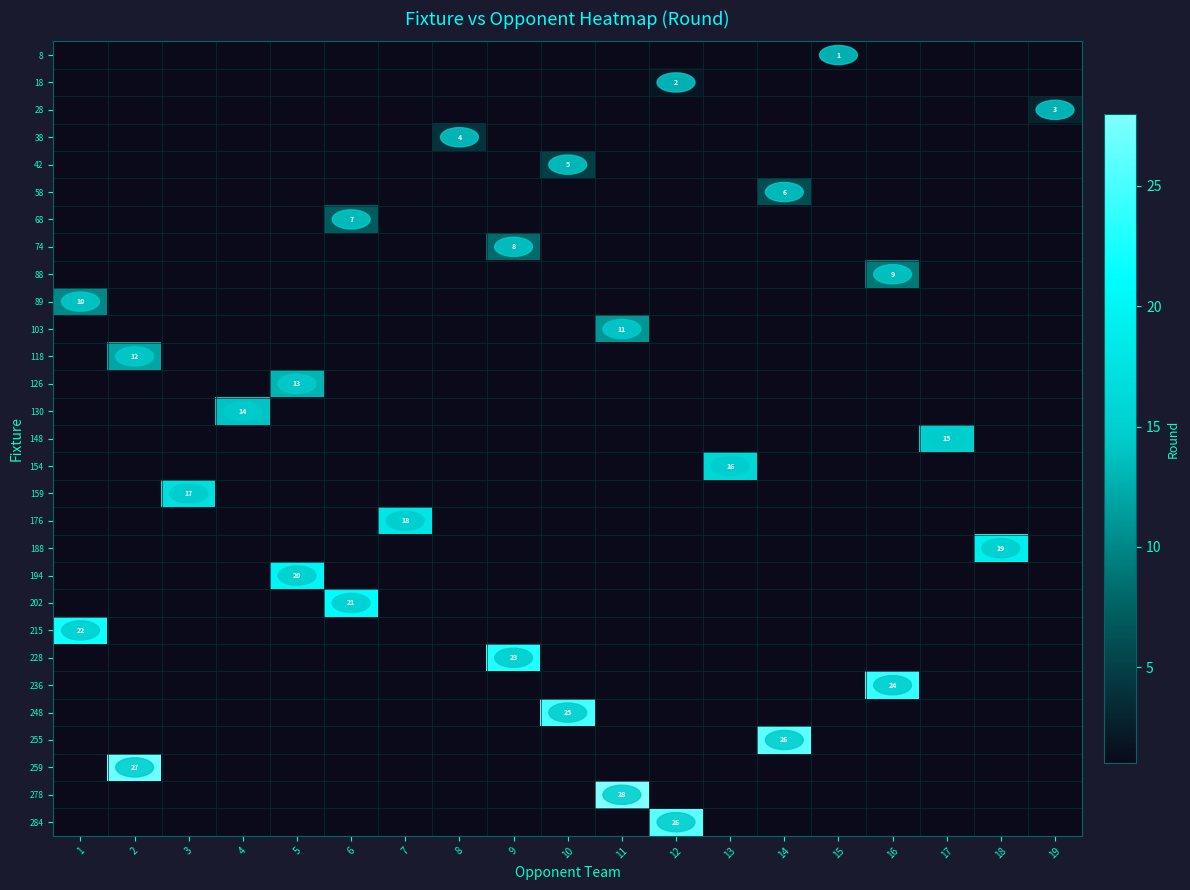

Reading left to right, list all the values displayed in this chart.

row_0: 1=0	2=0	3=0	4=0	5=0	6=0	7=0	8=0	9=0	10=0	11=0	12=0	13=0	14=0	15=1	16=0	17=0	18=0	19=0
row_1: 1=0	2=0	3=0	4=0	5=0	6=0	7=0	8=0	9=0	10=0	11=0	12=2	13=0	14=0	15=0	16=0	17=0	18=0	19=0
row_2: 1=0	2=0	3=0	4=0	5=0	6=0	7=0	8=0	9=0	10=0	11=0	12=0	13=0	14=0	15=0	16=0	17=0	18=0	19=3
row_3: 1=0	2=0	3=0	4=0	5=0	6=0	7=0	8=4	9=0	10=0	11=0	12=0	13=0	14=0	15=0	16=0	17=0	18=0	19=0
row_4: 1=0	2=0	3=0	4=0	5=0	6=0	7=0	8=0	9=0	10=5	11=0	12=0	13=0	14=0	15=0	16=0	17=0	18=0	19=0
row_5: 1=0	2=0	3=0	4=0	5=0	6=0	7=0	8=0	9=0	10=0	11=0	12=0	13=0	14=6	15=0	16=0	17=0	18=0	19=0
row_6: 1=0	2=0	3=0	4=0	5=0	6=7	7=0	8=0	9=0	10=0	11=0	12=0	13=0	14=0	15=0	16=0	17=0	18=0	19=0
row_7: 1=0	2=0	3=0	4=0	5=0	6=0	7=0	8=0	9=8	10=0	11=0	12=0	13=0	14=0	15=0	16=0	17=0	18=0	19=0
row_8: 1=0	2=0	3=0	4=0	5=0	6=0	7=0	8=0	9=0	10=0	11=0	12=0	13=0	14=0	15=0	16=9	17=0	18=0	19=0
row_9: 1=10	2=0	3=0	4=0	5=0	6=0	7=0	8=0	9=0	10=0	11=0	12=0	13=0	14=0	15=0	16=0	17=0	18=0	19=0
row_10: 1=0	2=0	3=0	4=0	5=0	6=0	7=0	8=0	9=0	10=0	11=11	12=0	13=0	14=0	15=0	16=0	17=0	18=0	19=0
row_11: 1=0	2=12	3=0	4=0	5=0	6=0	7=0	8=0	9=0	10=0	11=0	12=0	13=0	14=0	15=0	16=0	17=0	18=0	19=0
row_12: 1=0	2=0	3=0	4=0	5=13	6=0	7=0	8=0	9=0	10=0	11=0	12=0	13=0	14=0	15=0	16=0	17=0	18=0	19=0
row_13: 1=0	2=0	3=0	4=14	5=0	6=0	7=0	8=0	9=0	10=0	11=0	12=0	13=0	14=0	15=0	16=0	17=0	18=0	19=0
row_14: 1=0	2=0	3=0	4=0	5=0	6=0	7=0	8=0	9=0	10=0	11=0	12=0	13=0	14=0	15=0	16=0	17=15	18=0	19=0
row_15: 1=0	2=0	3=0	4=0	5=0	6=0	7=0	8=0	9=0	10=0	11=0	12=0	13=16	14=0	15=0	16=0	17=0	18=0	19=0
row_16: 1=0	2=0	3=17	4=0	5=0	6=0	7=0	8=0	9=0	10=0	11=0	12=0	13=0	14=0	15=0	16=0	17=0	18=0	19=0
row_17: 1=0	2=0	3=0	4=0	5=0	6=0	7=18	8=0	9=0	10=0	11=0	12=0	13=0	14=0	15=0	16=0	17=0	18=0	19=0
row_18: 1=0	2=0	3=0	4=0	5=0	6=0	7=0	8=0	9=0	10=0	11=0	12=0	13=0	14=0	15=0	16=0	17=0	18=19	19=0
row_19: 1=0	2=0	3=0	4=0	5=20	6=0	7=0	8=0	9=0	10=0	11=0	12=0	13=0	14=0	15=0	16=0	17=0	18=0	19=0
row_20: 1=0	2=0	3=0	4=0	5=0	6=21	7=0	8=0	9=0	10=0	11=0	12=0	13=0	14=0	15=0	16=0	17=0	18=0	19=0
row_21: 1=22	2=0	3=0	4=0	5=0	6=0	7=0	8=0	9=0	10=0	11=0	12=0	13=0	14=0	15=0	16=0	17=0	18=0	19=0
row_22: 1=0	2=0	3=0	4=0	5=0	6=0	7=0	8=0	9=23	10=0	11=0	12=0	13=0	14=0	15=0	16=0	17=0	18=0	19=0
row_23: 1=0	2=0	3=0	4=0	5=0	6=0	7=0	8=0	9=0	10=0	11=0	12=0	13=0	14=0	15=0	16=24	17=0	18=0	19=0
row_24: 1=0	2=0	3=0	4=0	5=0	6=0	7=0	8=0	9=0	10=25	11=0	12=0	13=0	14=0	15=0	16=0	17=0	18=0	19=0
row_25: 1=0	2=0	3=0	4=0	5=0	6=0	7=0	8=0	9=0	10=0	11=0	12=0	13=0	14=26	15=0	16=0	17=0	18=0	19=0
row_26: 1=0	2=27	3=0	4=0	5=0	6=0	7=0	8=0	9=0	10=0	11=0	12=0	13=0	14=0	15=0	16=0	17=0	18=0	19=0
row_27: 1=0	2=0	3=0	4=0	5=0	6=0	7=0	8=0	9=0	10=0	11=28	12=0	13=0	14=0	15=0	16=0	17=0	18=0	19=0
row_28: 1=0	2=0	3=0	4=0	5=0	6=0	7=0	8=0	9=0	10=0	11=0	12=26	13=0	14=0	15=0	16=0	17=0	18=0	19=0